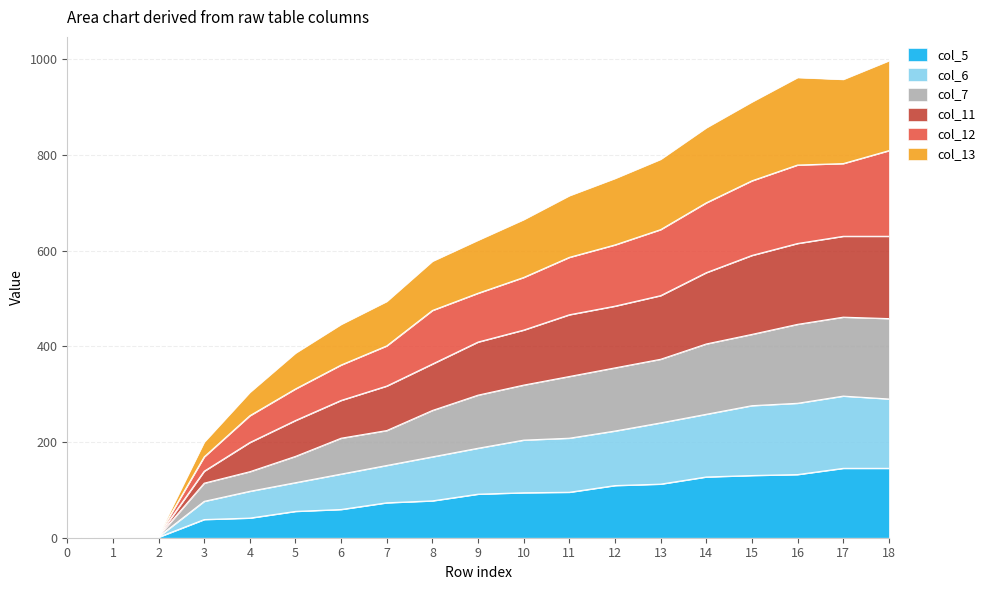

What is the total value across all series at 10?

665